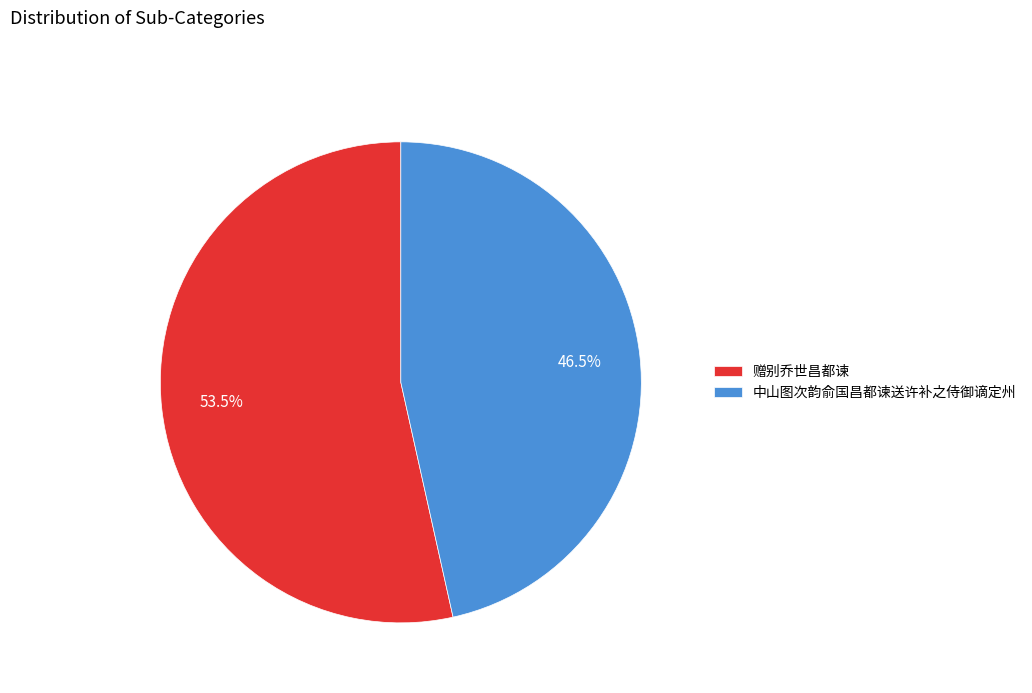

Count the number of slices in the pie.

2